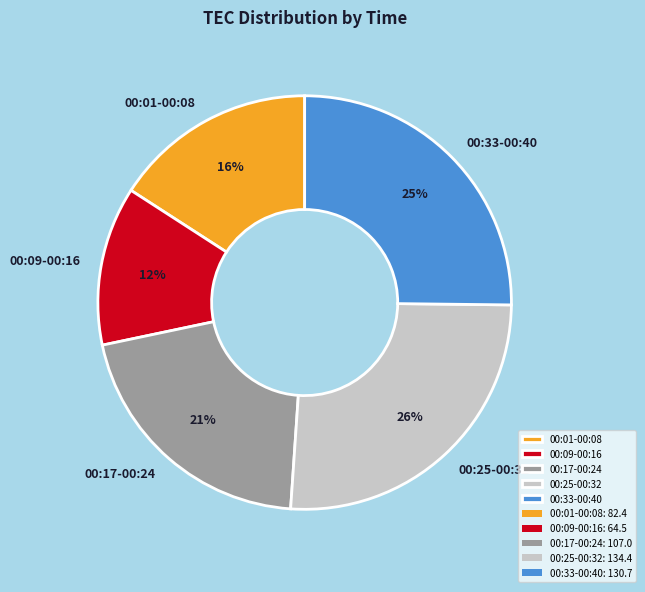

Which has a higher value, 00:01-00:08 or 00:33-00:40?

00:33-00:40